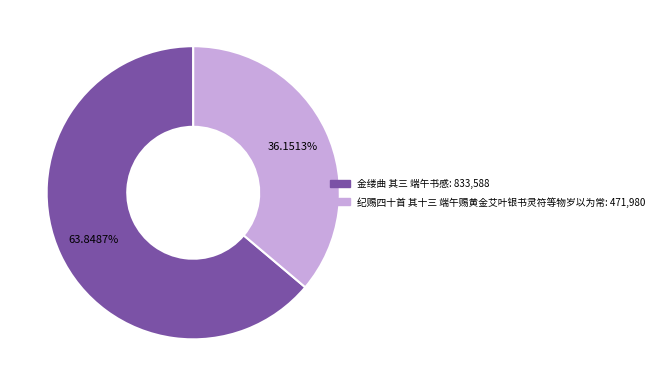

What percentage is the 纪赐四十首 其十三 端午赐黄金艾叶银书灵符等物岁以为常 slice, to the nearest percent?

36%